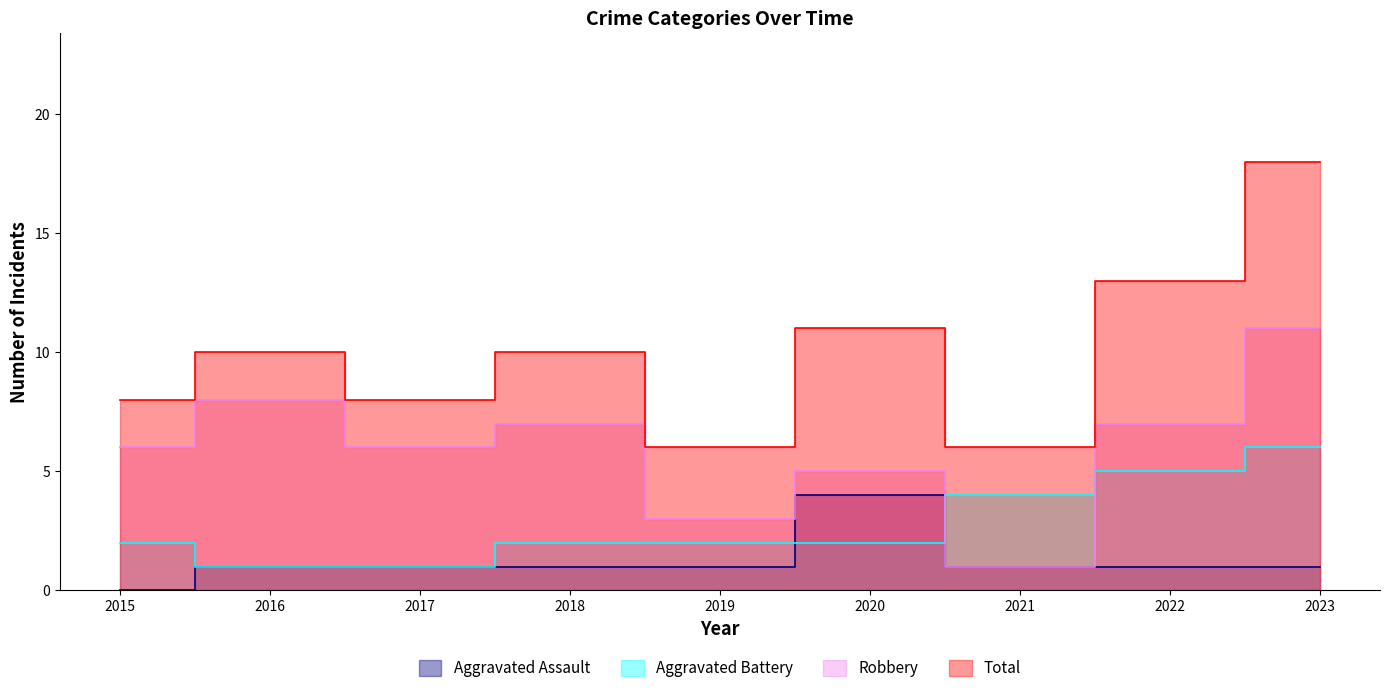

Between which two adjacent categories do Robbery and Aggravated Battery first intersect?

2020 and 2021